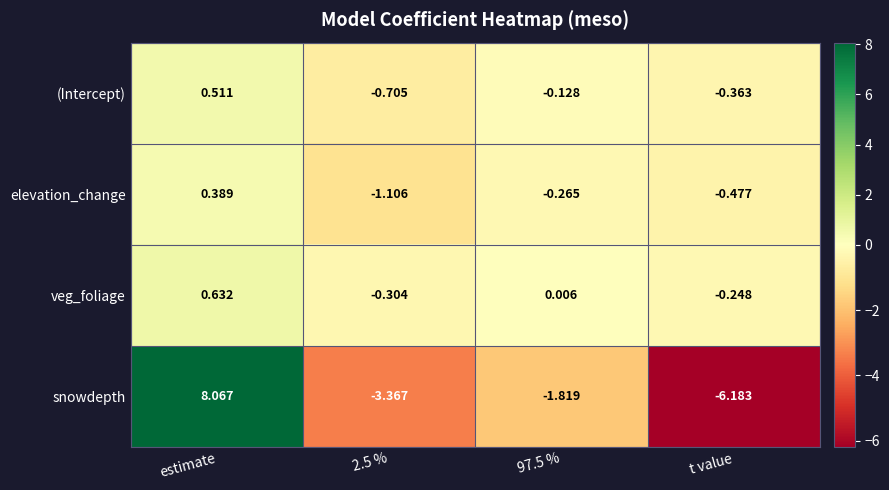

Count the number of categories in the chart.

4